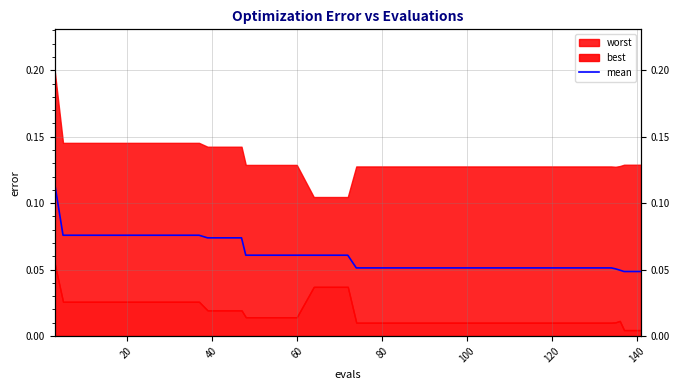

True or false: there are more than 1 points higher than both neighbors.

False